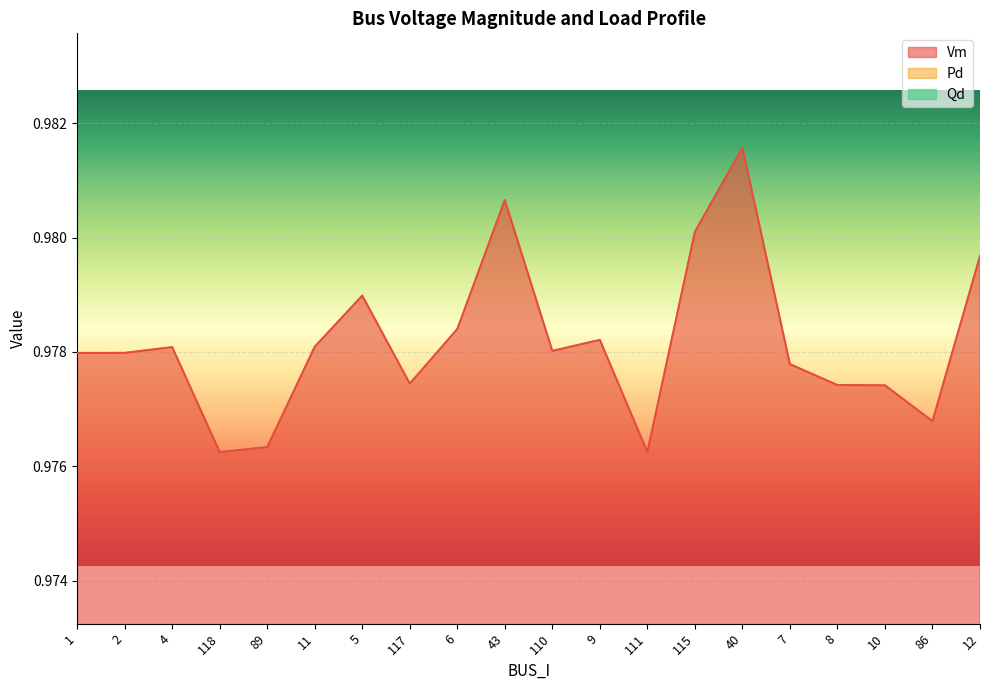

True or false: Qd and Vm intersect in this chart.

False